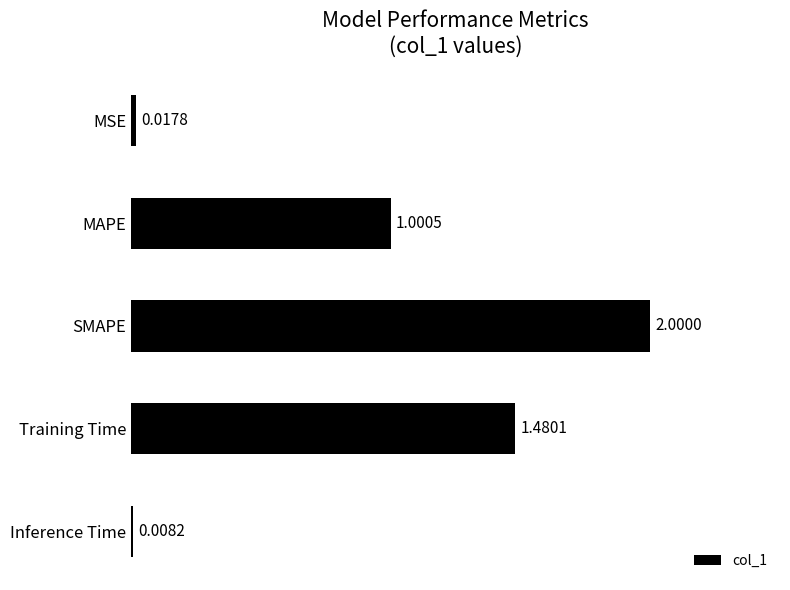

At which label is the value closest to 1?

MAPE